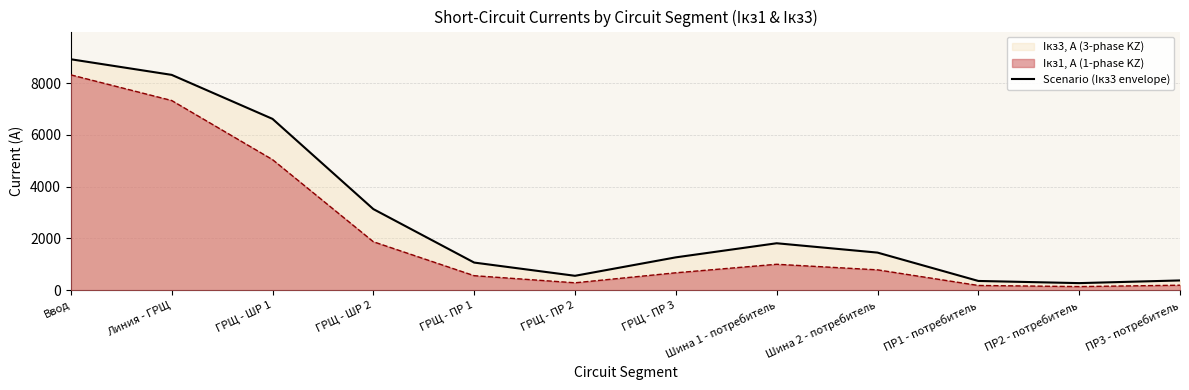

The chart shows a value of 2539.3 at Шина 1 - потребитель. True or false?

False